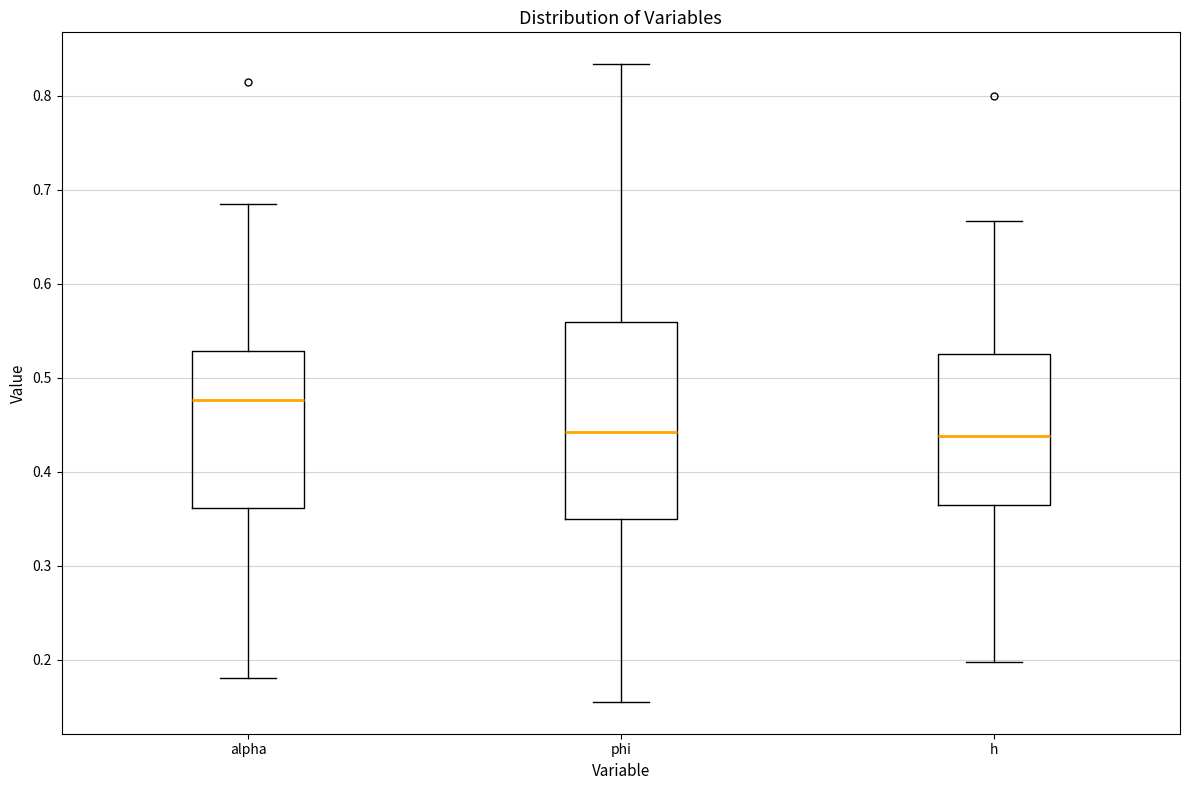

Comparing the boxes themselves (not the whiskers), which one is the tallest?

phi